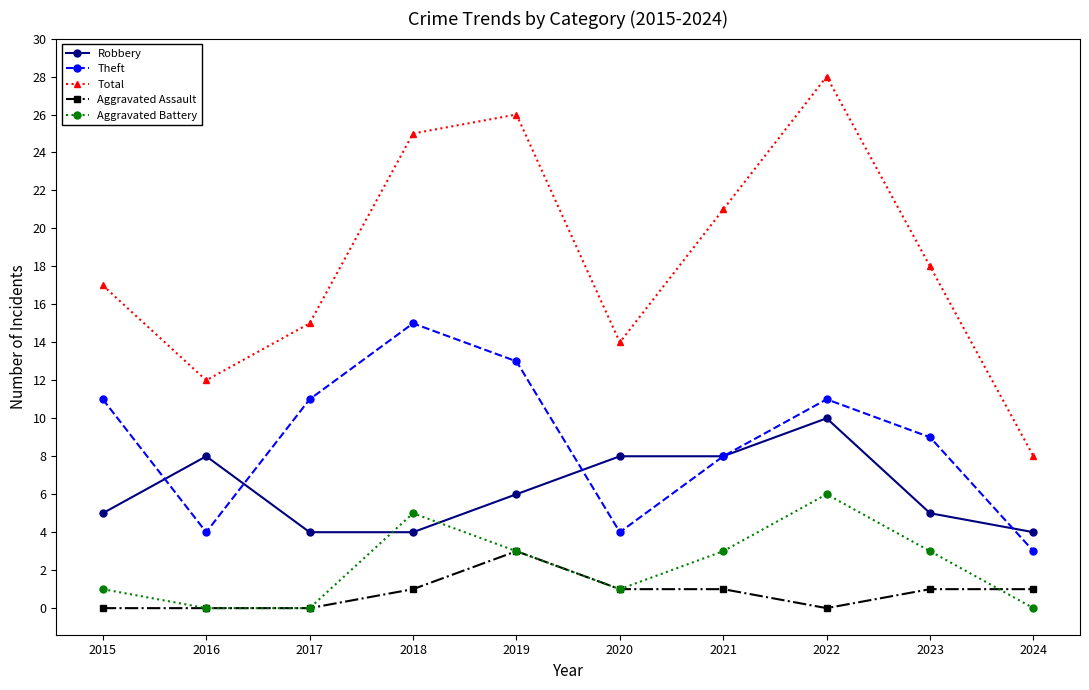

Does the chart have visible grid lines?

No